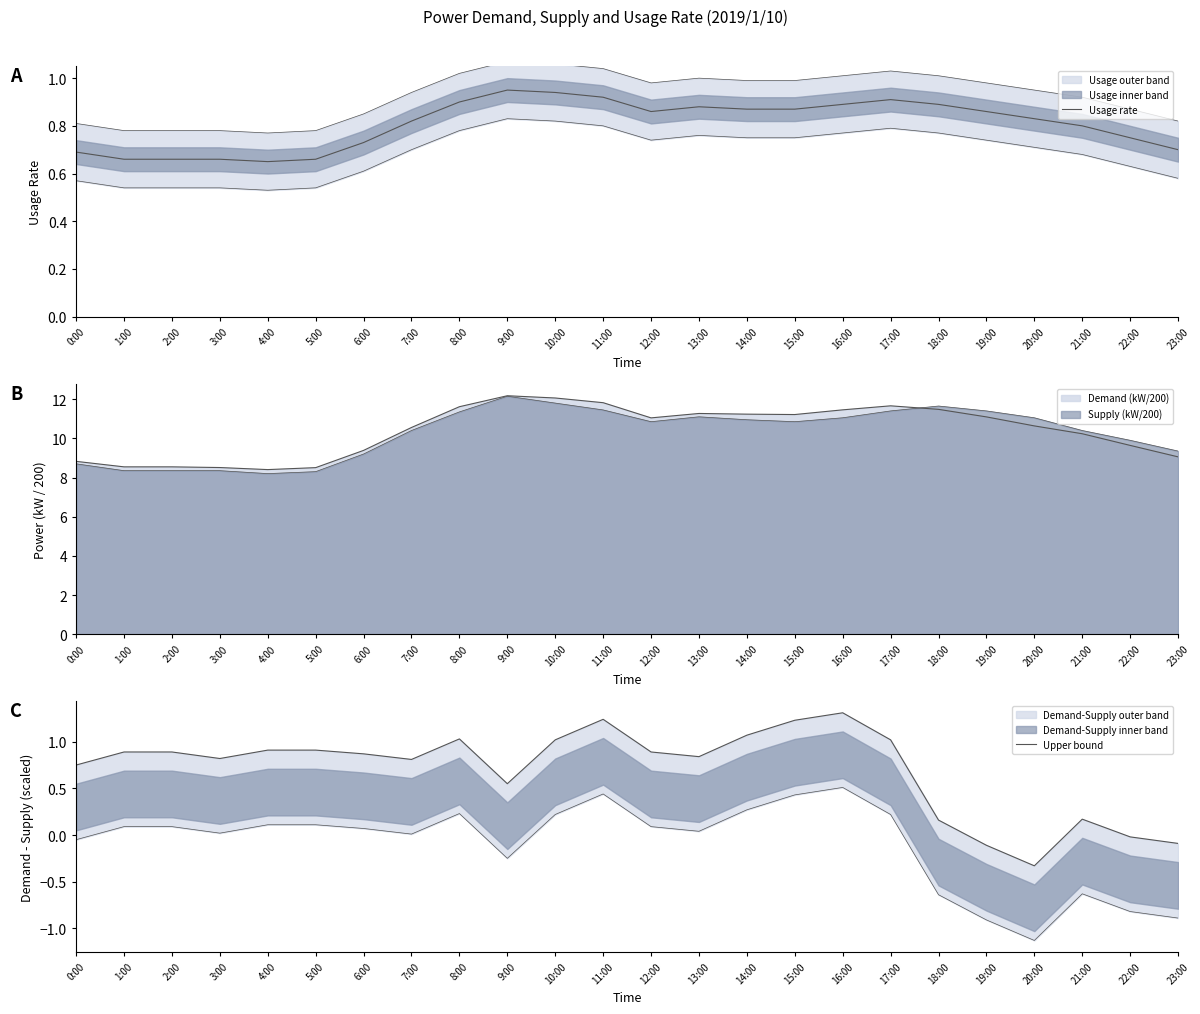

What is the spread (max minus min) of values at 16:00?

0.4